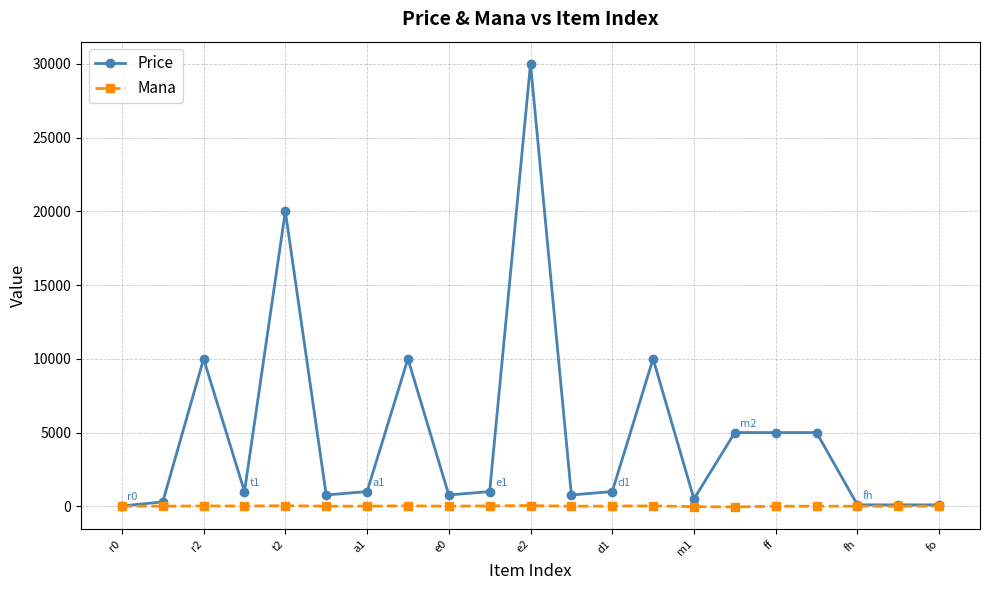

How many data points in Price are less than 1000?

9